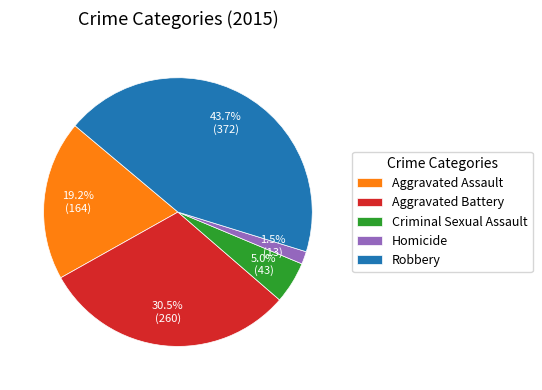

What percentage is the Robbery slice, to the nearest percent?

44%